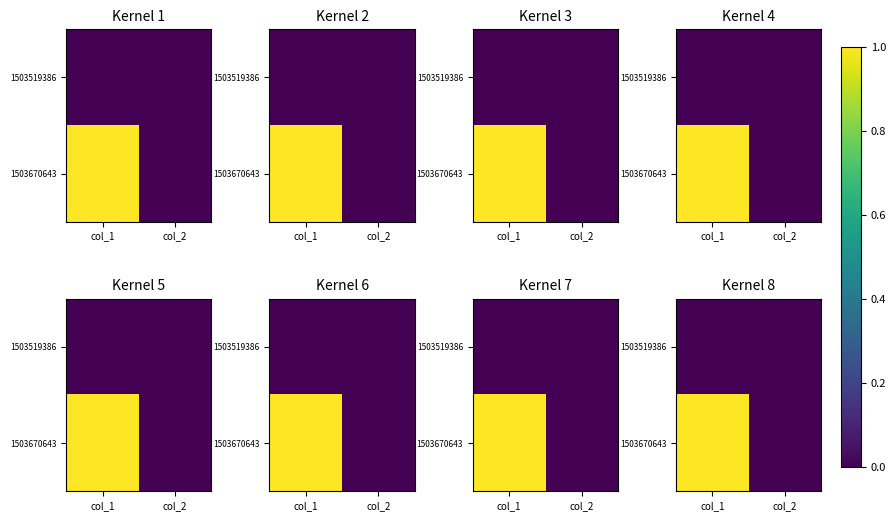

Is the value of 1503670643 at col_1 greater than the value of 1503519386 at col_2?

Yes